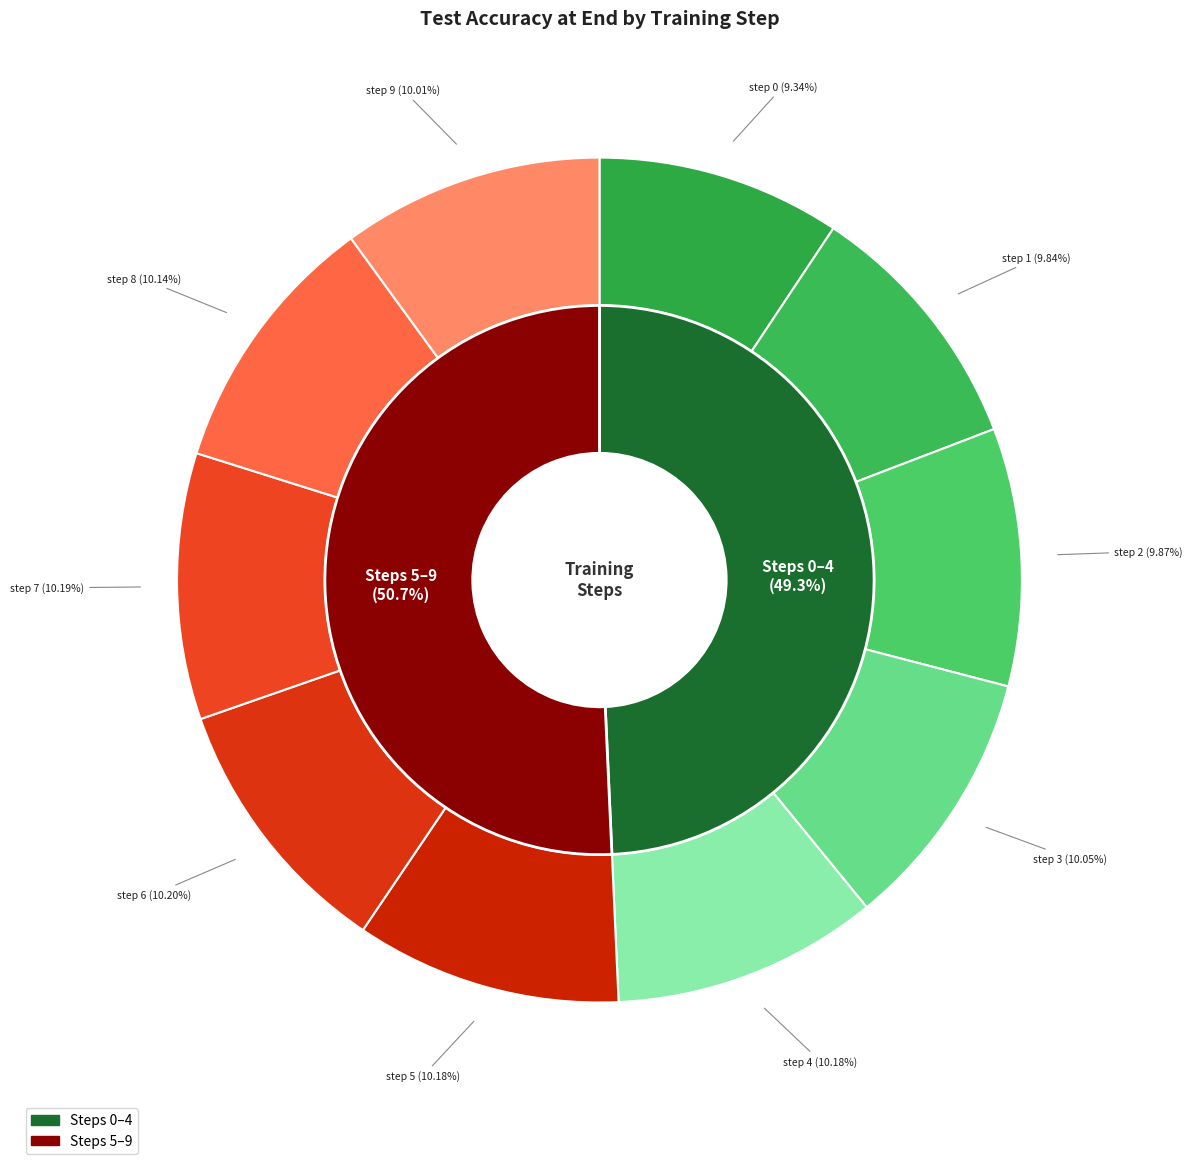

How many slices are in this pie chart?

10